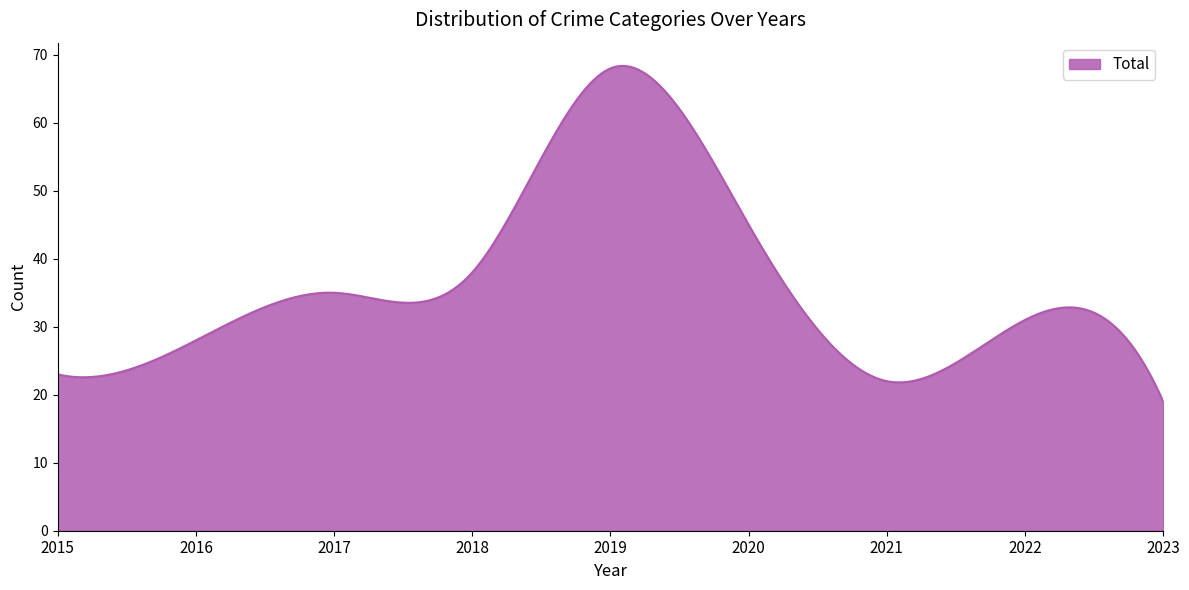

What is the smallest value displayed?

19.0